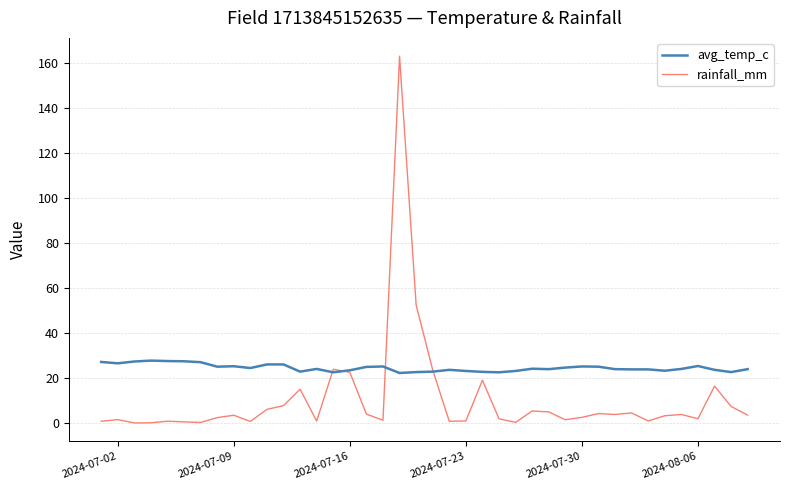

Which series has the largest range (max minus min)?

rainfall_mm